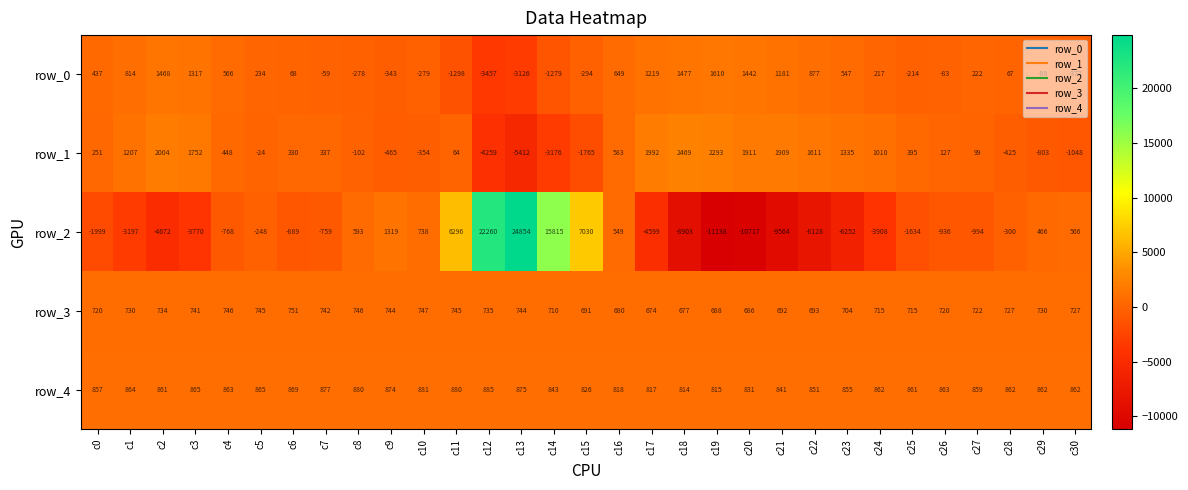

Which label corresponds to the largest value in the chart?

c13